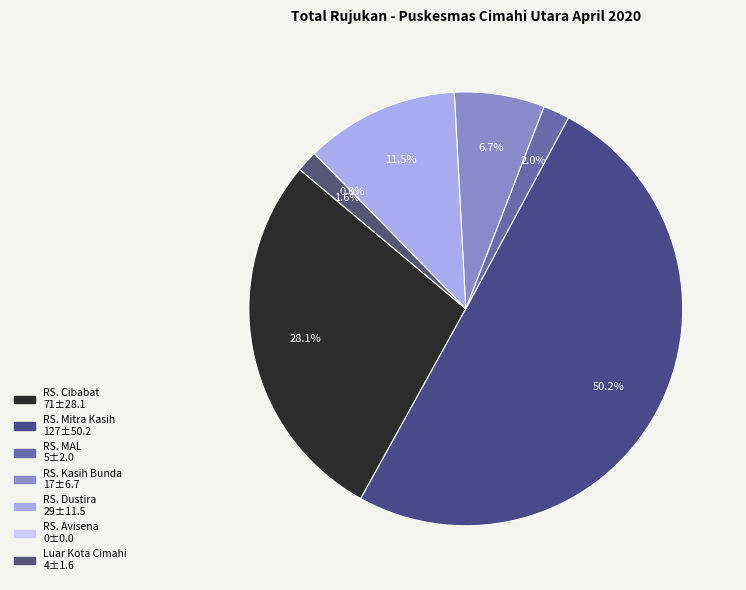

To the nearest percent, what portion does RS. Mitra Kasih represent?

50%